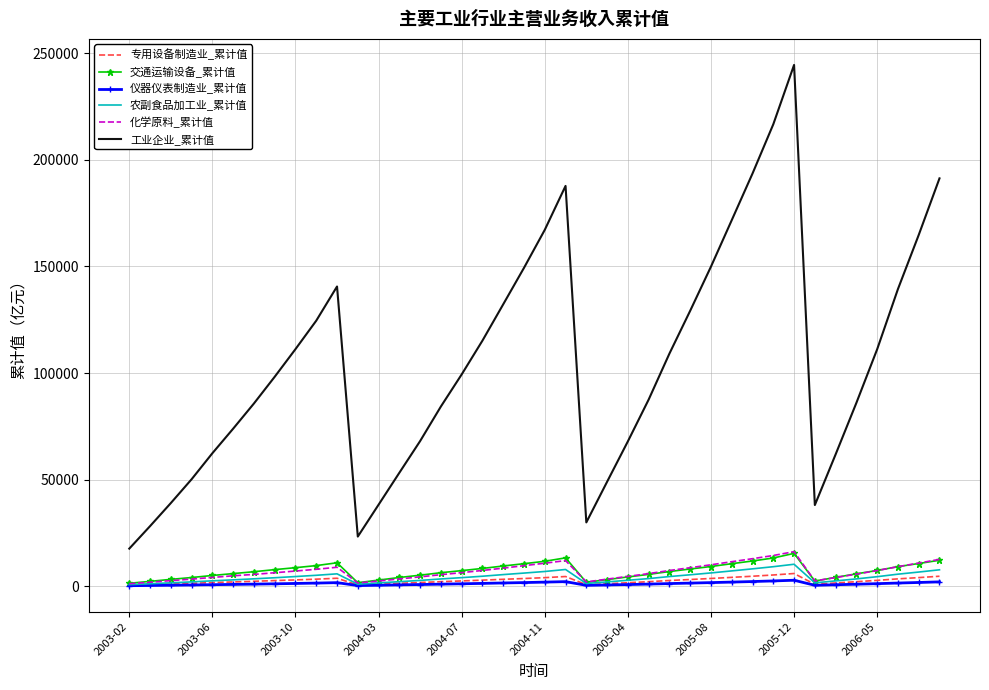

What is the maximum value for 专用设备制造业_累计值?

5921.9